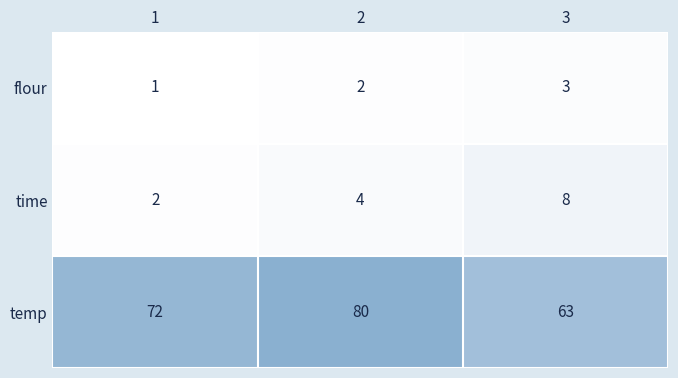

What is the sum of the temp values at 3 and 1?

135